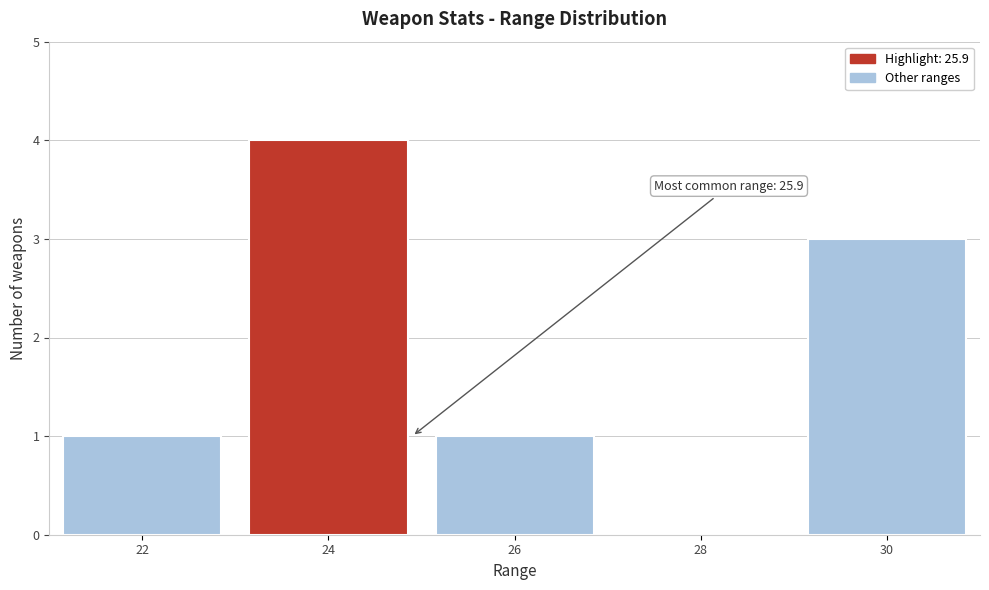

Reading left to right, list all the values displayed in this chart.

22=1	24=4	26=1	28=0	30=3